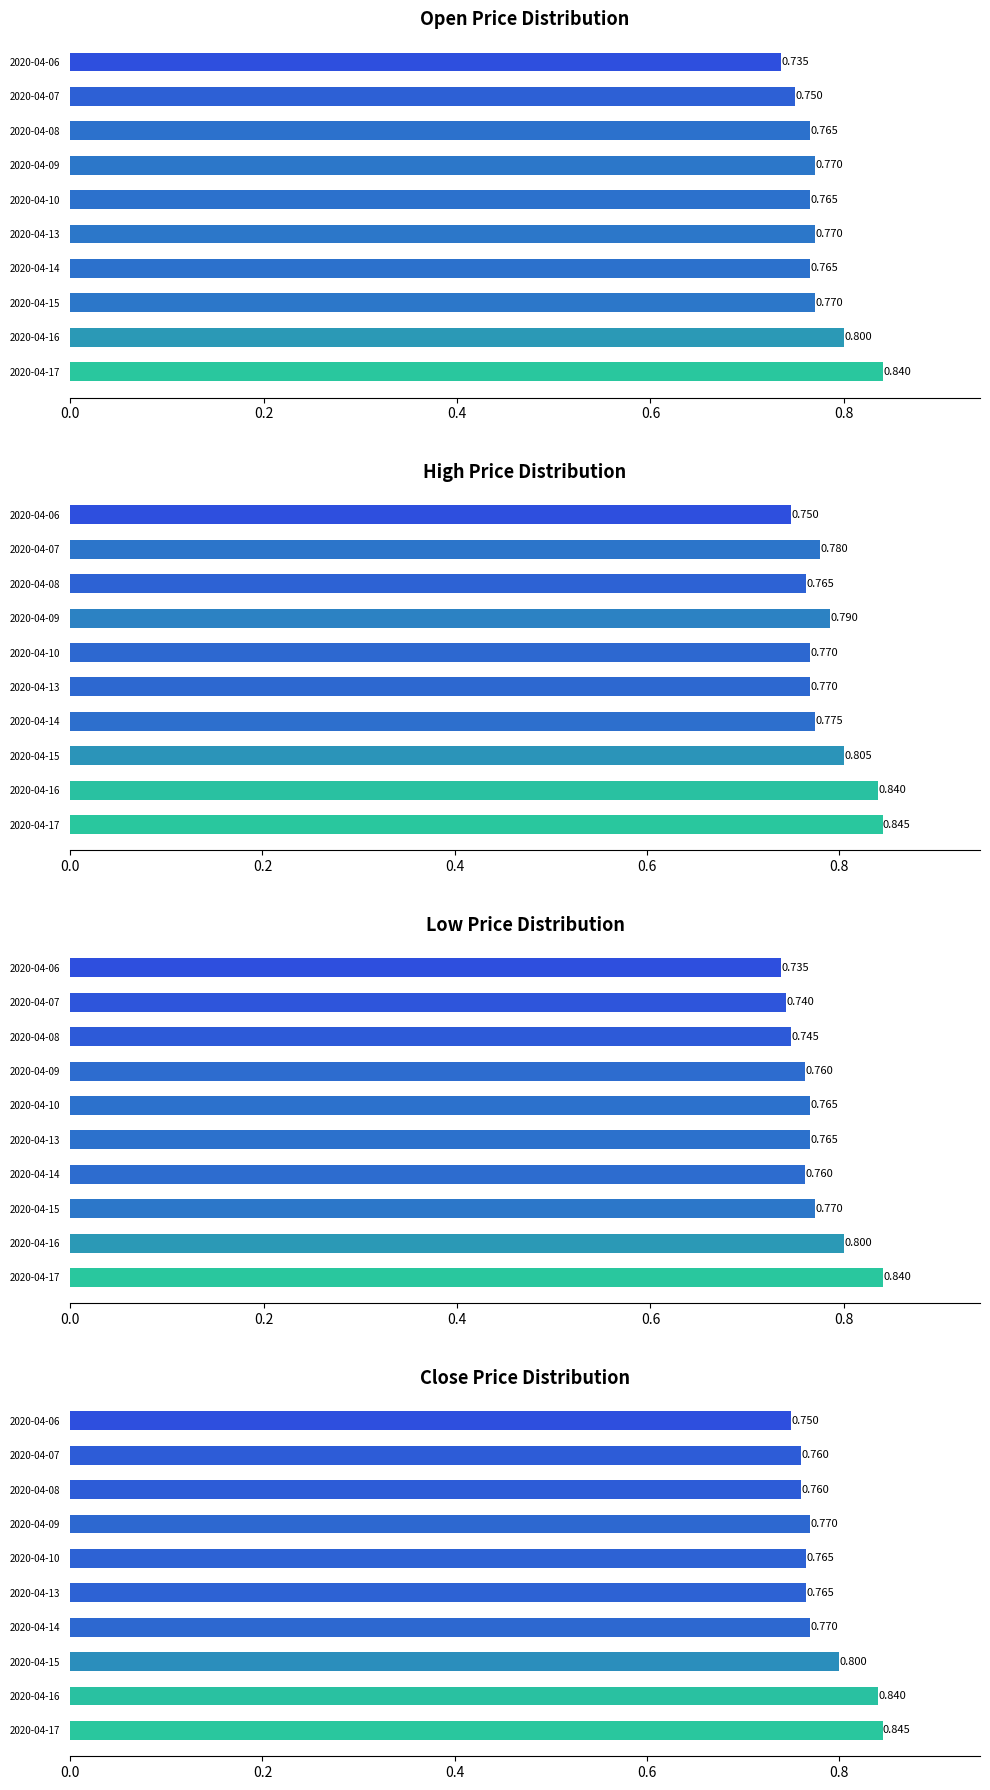

Is the value of low at 2020-04-17 greater than the value of open at 2020-04-16?

Yes